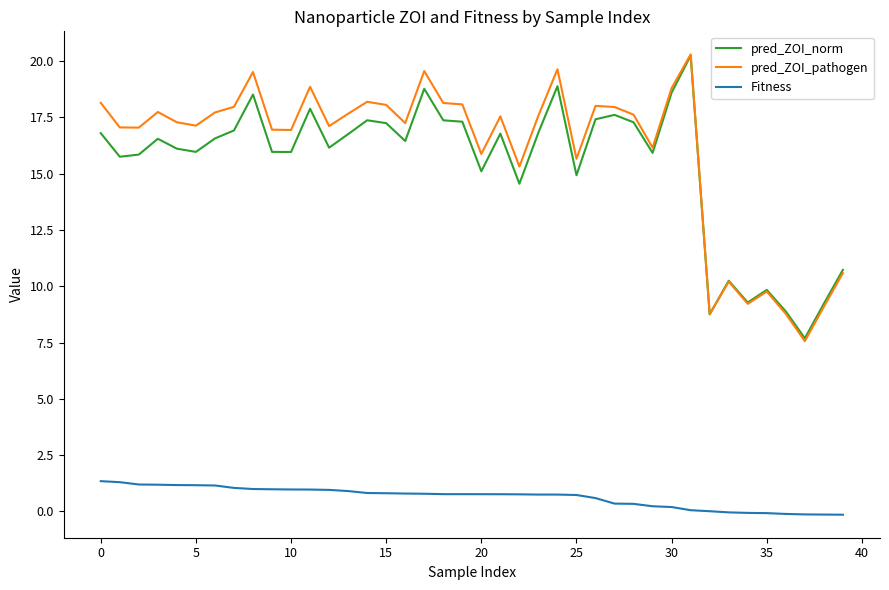

What is the difference between the maximum and minimum values in the Fitness series?

1.5